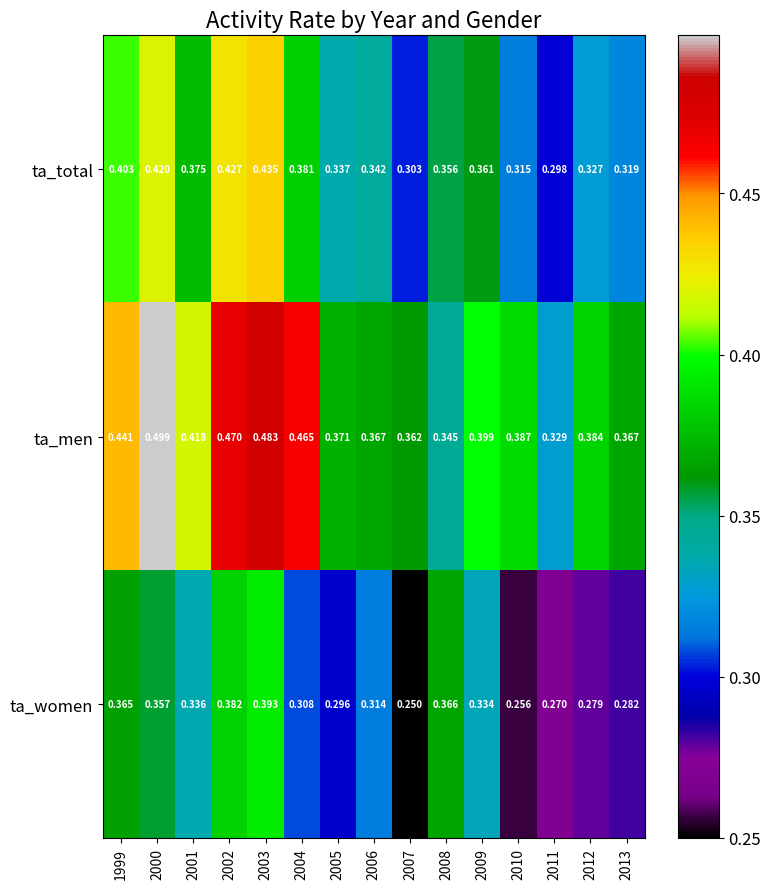

What is the total value across all series at 2012?

1.0